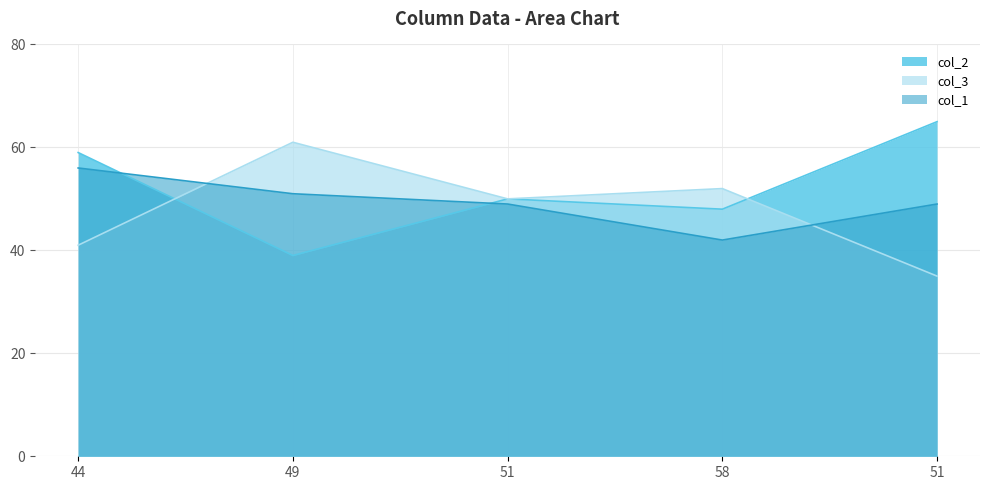

At how many categories does at least one series exceed 48?

5